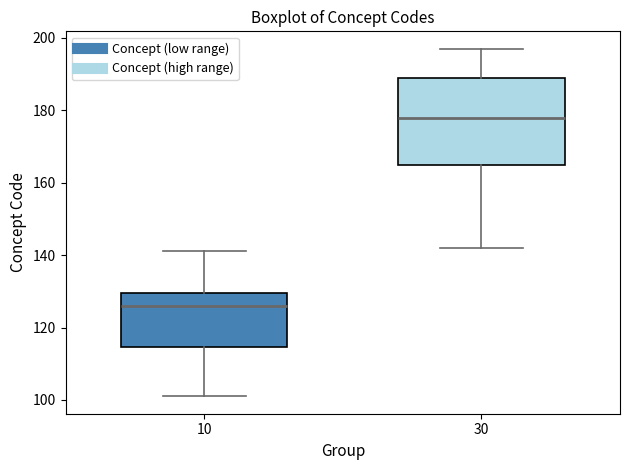

Comparing the boxes themselves (not the whiskers), which one is the tallest?

30